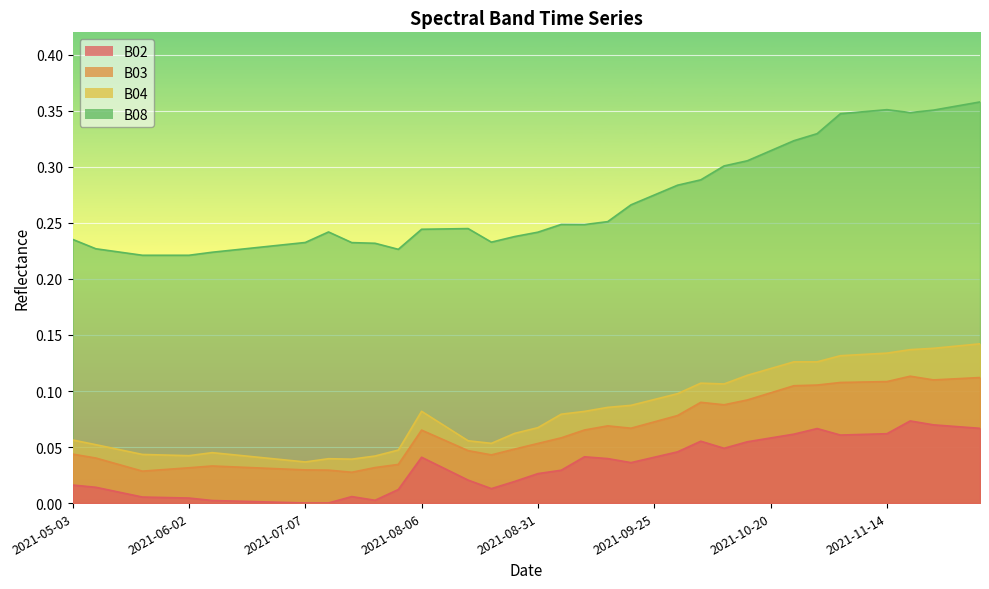

What is the sum of the B08 values at 2021-05-23 and 2021-06-02?

0.4